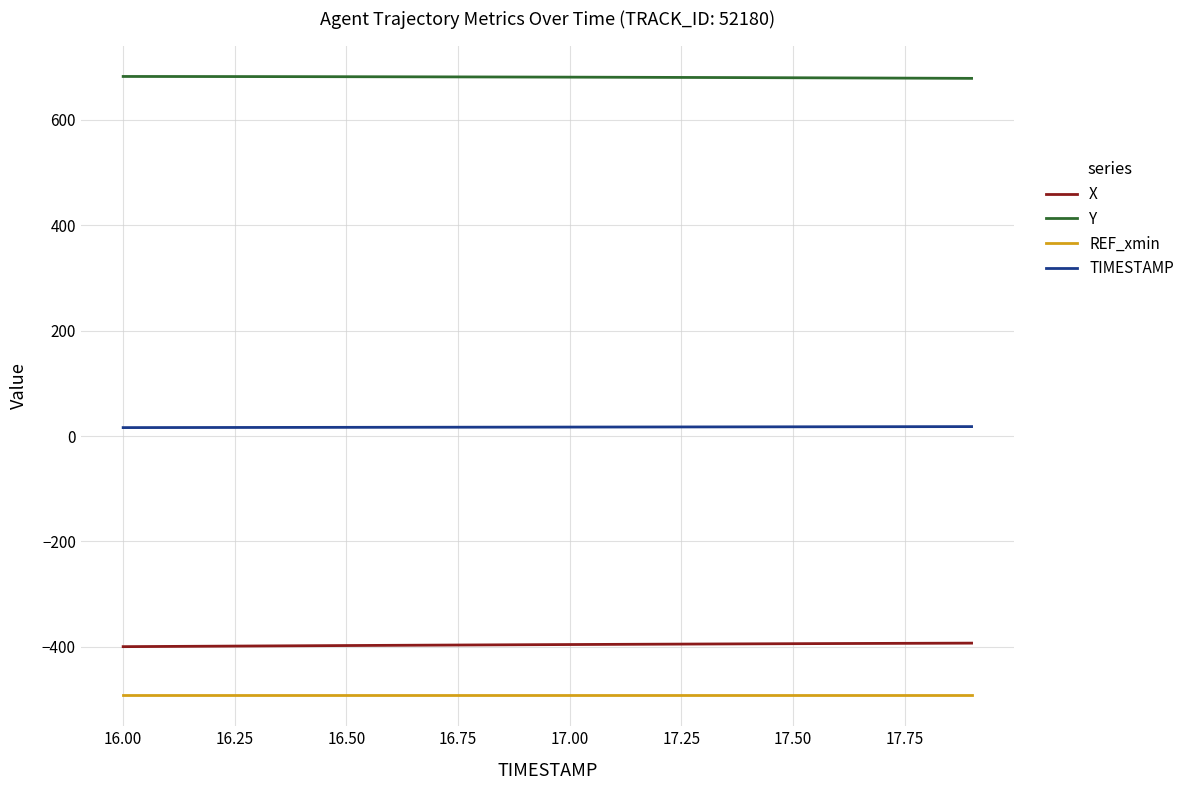

True or false: Y and X intersect in this chart.

False